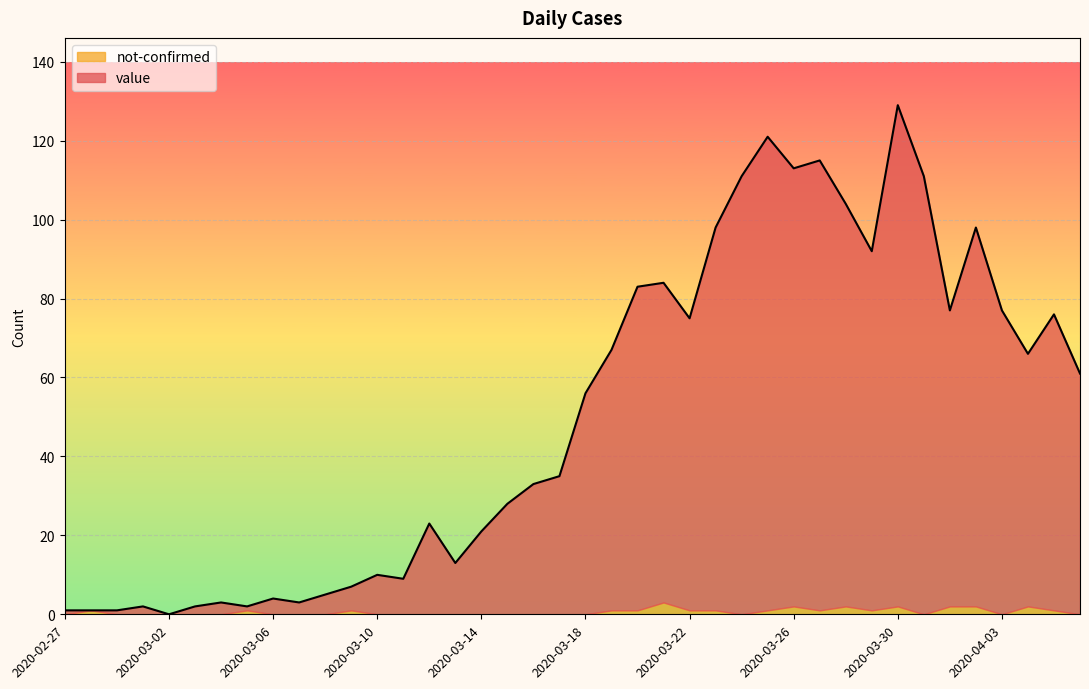

Is it true that the value at 2020-03-16 is 33?

True